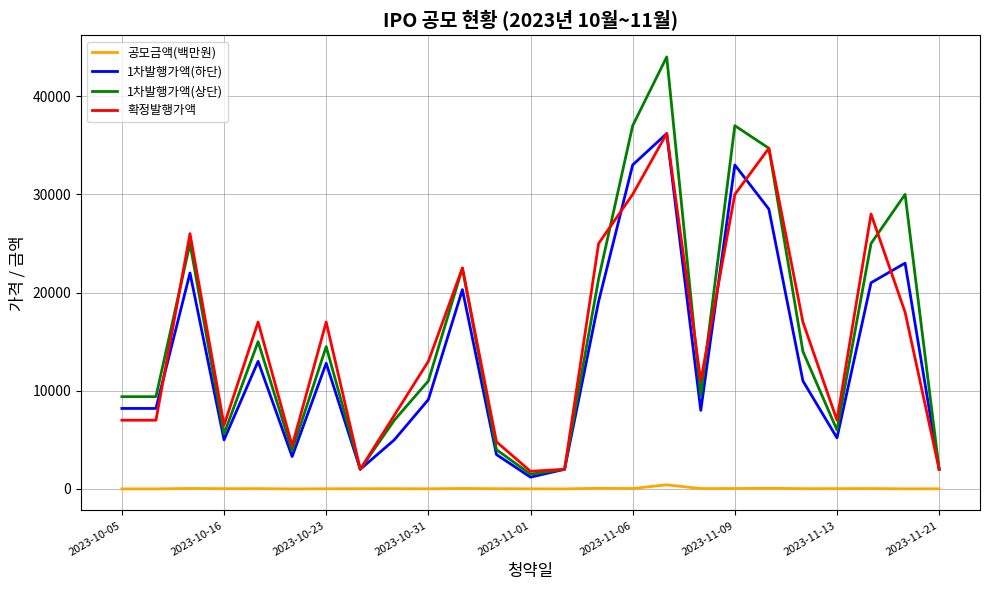

What are all the series names shown in the legend?

공모금액(백만원), 1차발행가액(하단), 1차발행가액(상단), 확정발행가액